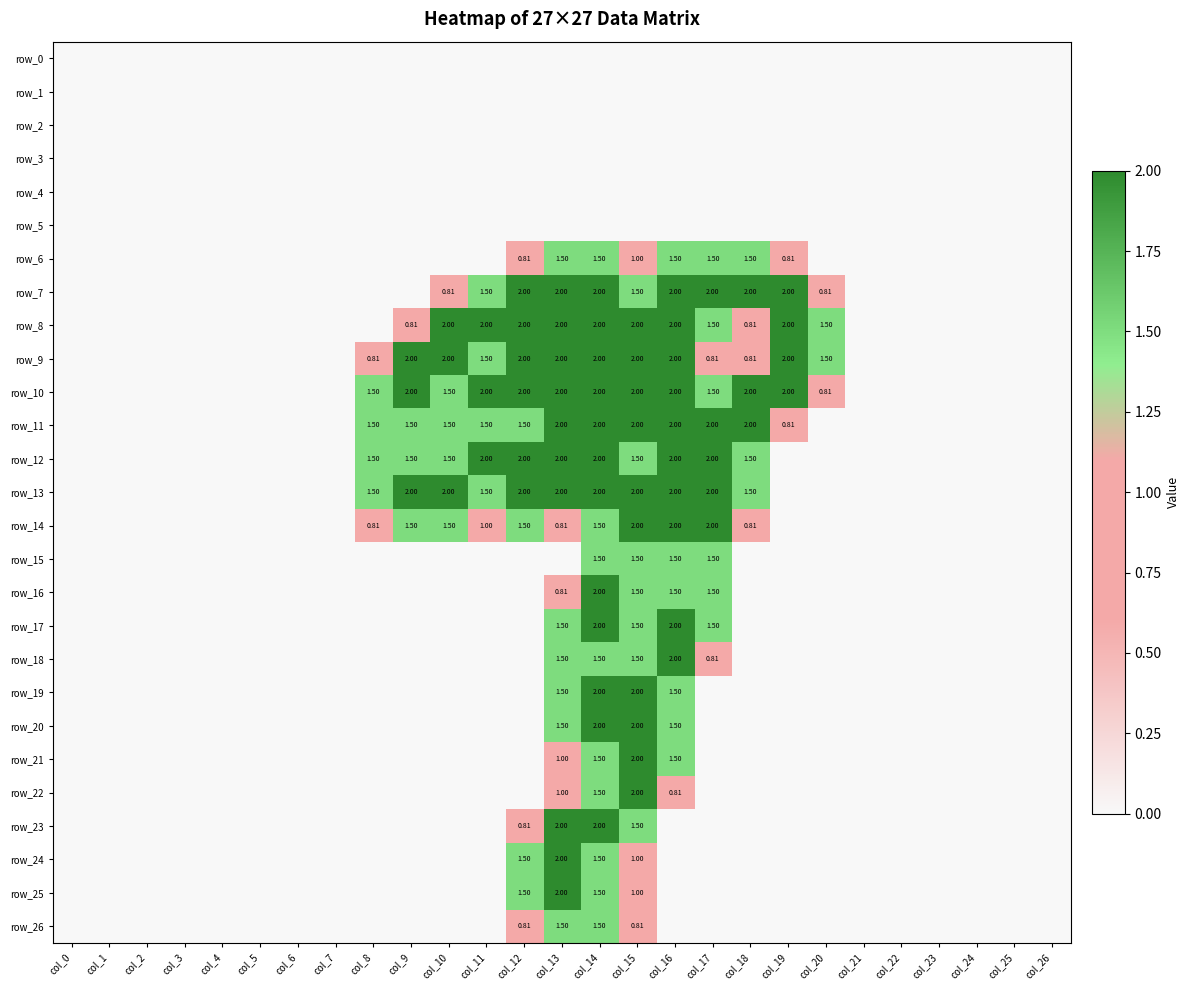

Between col_13 and col_25, which series saw the biggest shift?

row_7